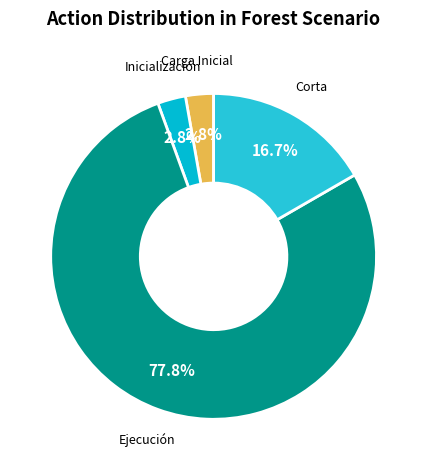

How many segments does this pie chart have?

4